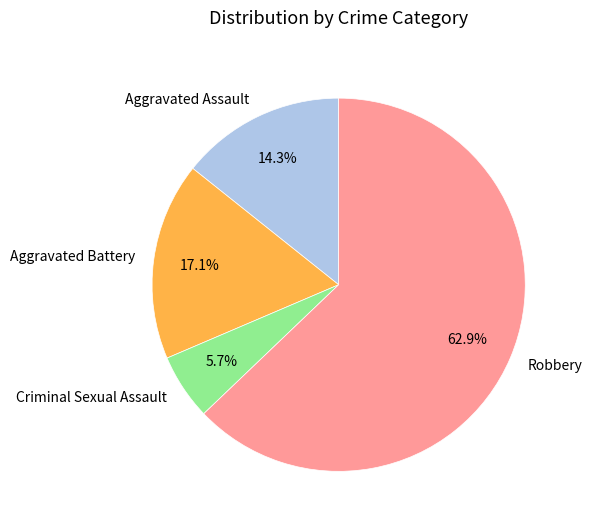

To the nearest percent, what is the difference between the largest and smallest slice percentages?

57%